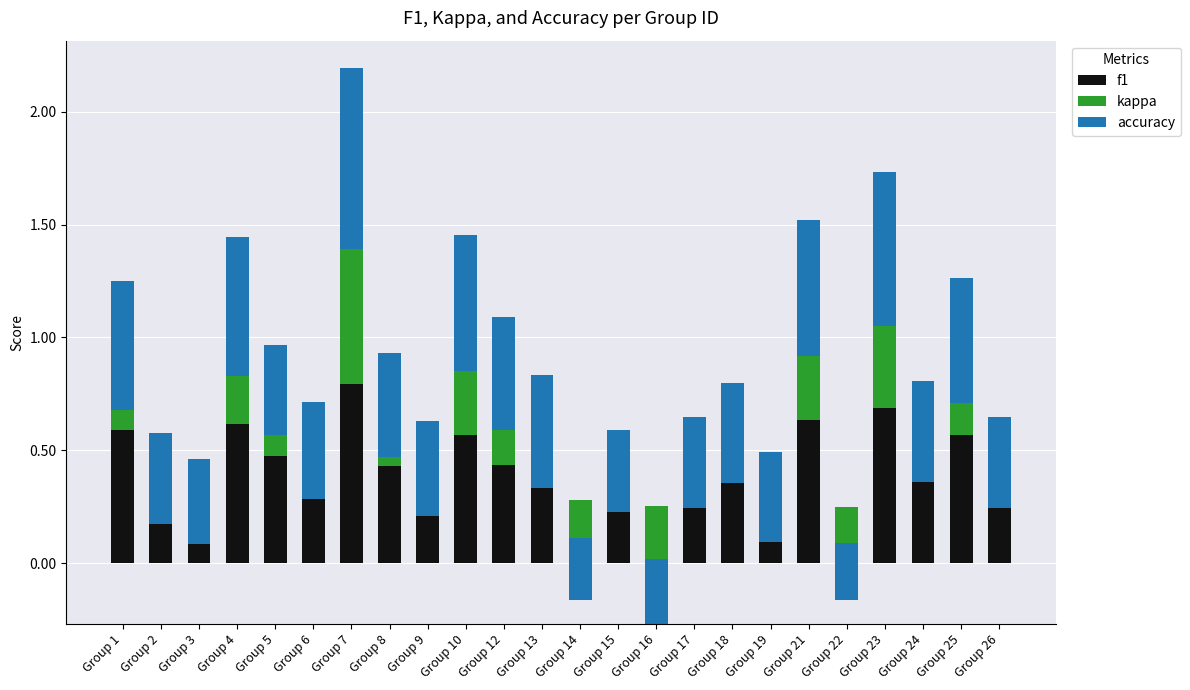

What is the value of the accuracy bar at the 22nd from the left?

0.4